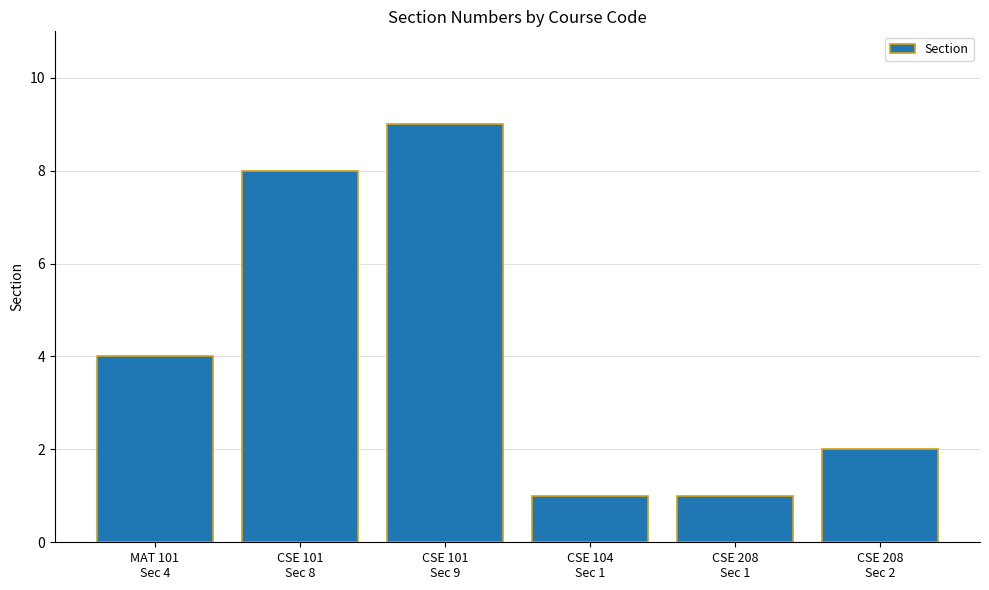

What is the sum of all values?

25